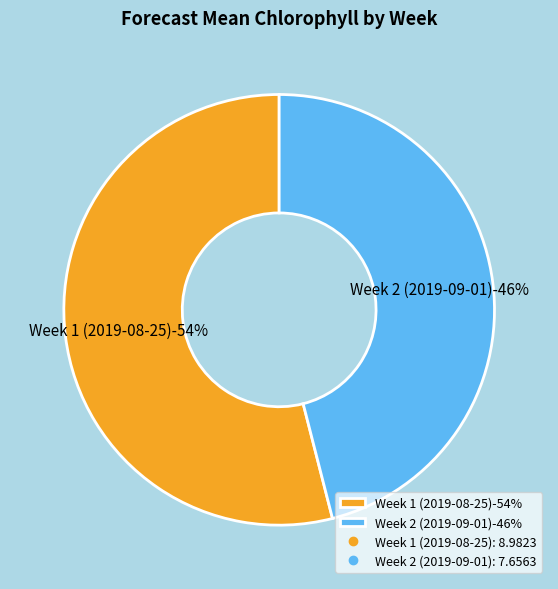

Which slice is the smallest?

Week 2 (2019-09-01)